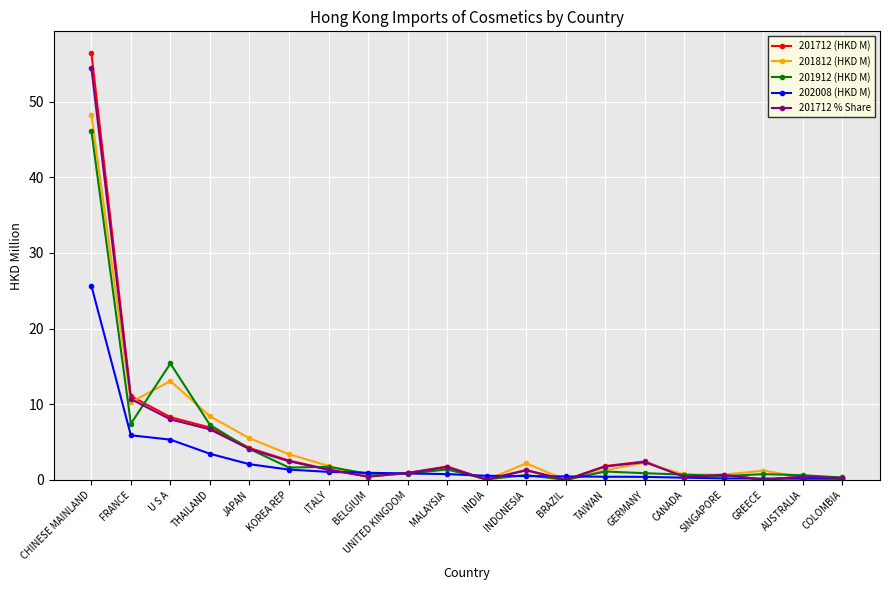

Which series has the largest range (max minus min)?

201712 (HKD M)